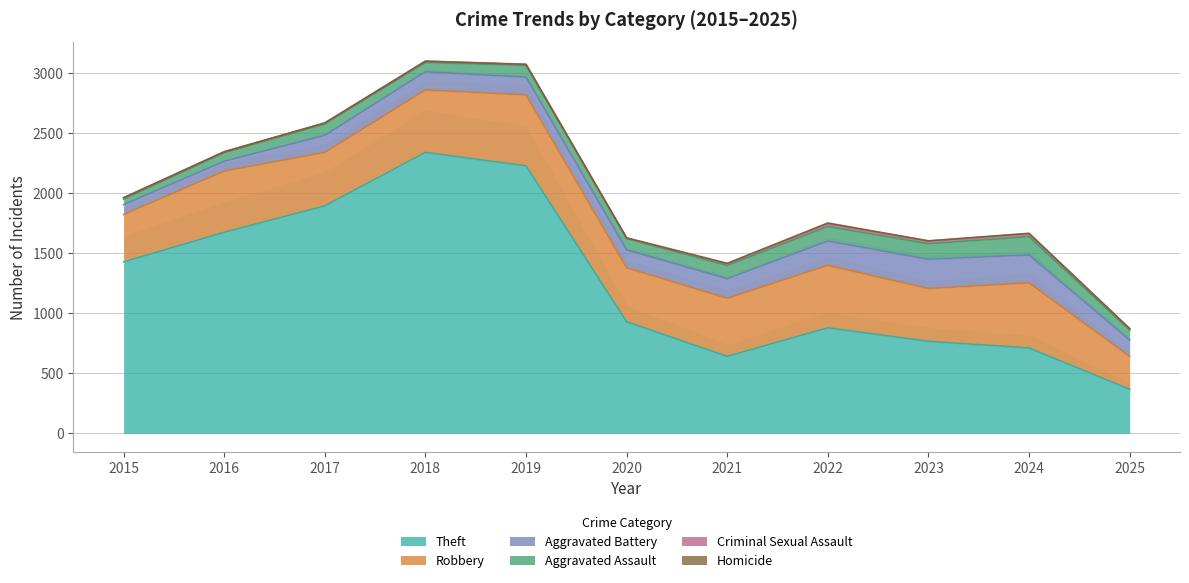

At which category does Criminal Sexual Assault reach its first local peak?

2018